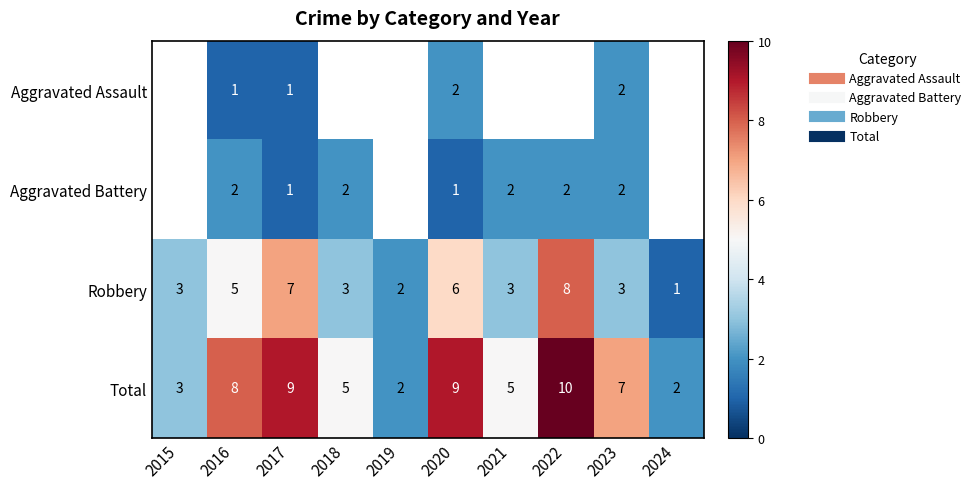

The value of Robbery at 2020 is 6.0. True or false?

True